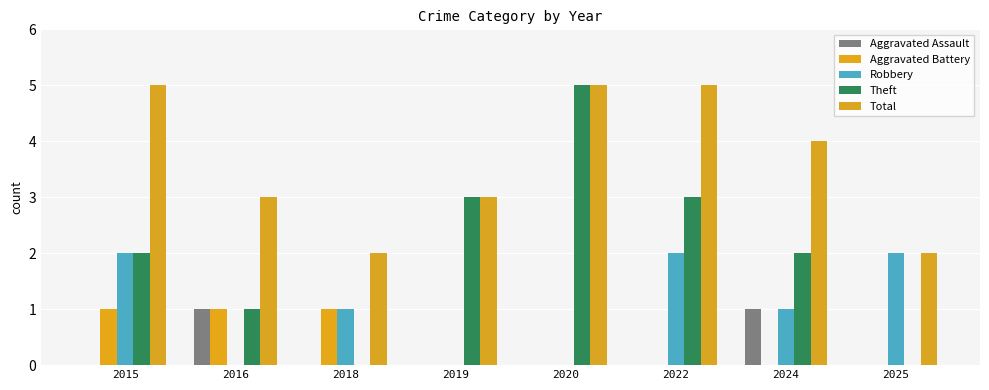

The Total series shows 1 at 2018. True or false?

False